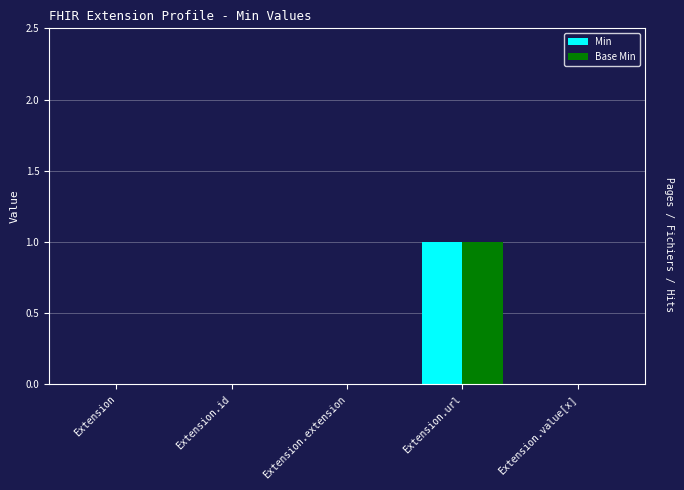

Reading left to right, what are all the values shown in this chart?

Min: 0	0	0	1	0
Base Min: 0	0	0	1	0